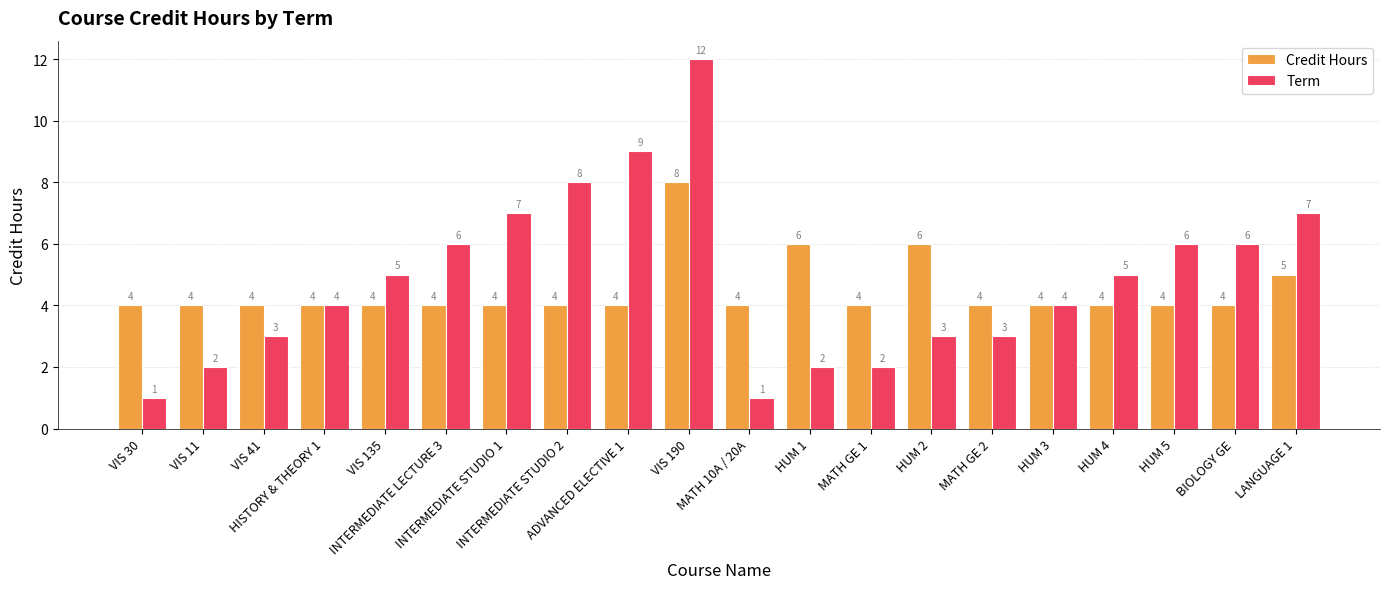

What is the average value of the Term series?

5